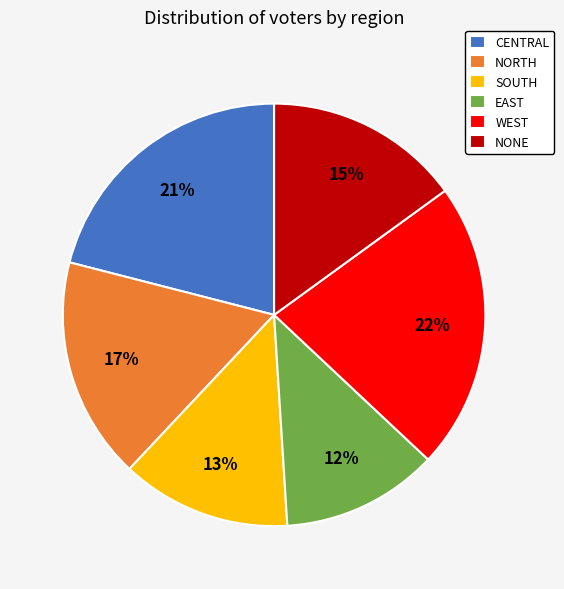

To the nearest percent, what is the difference between the CENTRAL and NORTH slice percentages?

4%